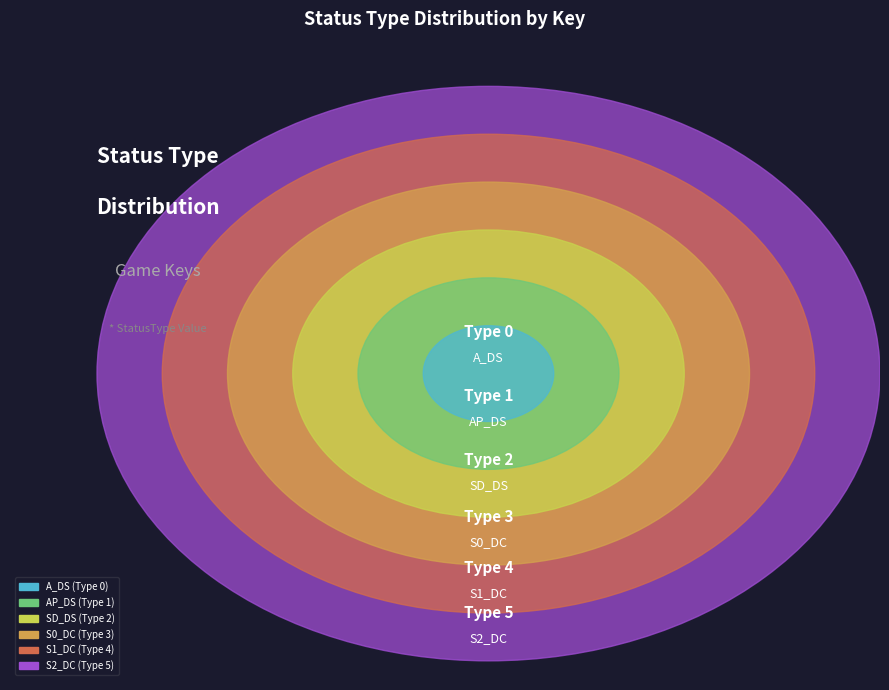

Is it true that S2_DC is 48% of the pie?

False